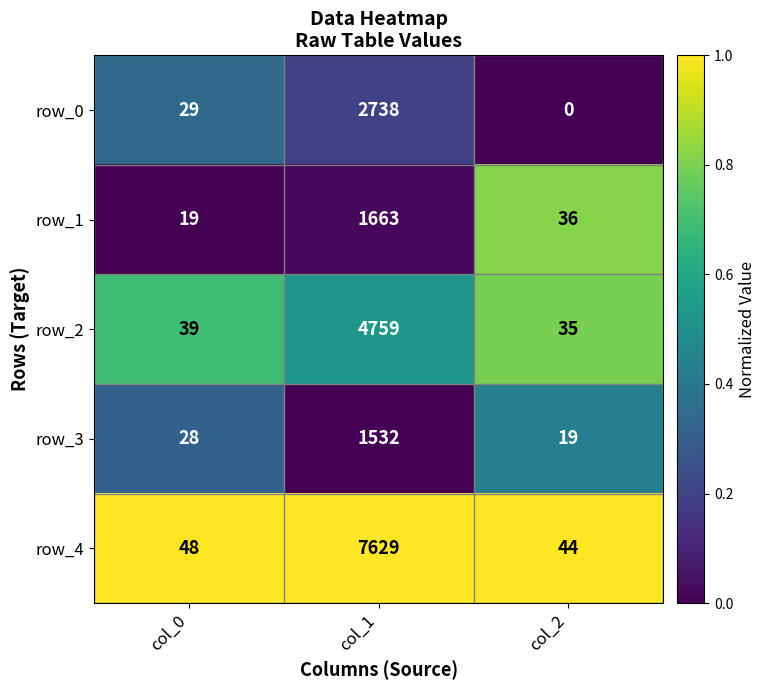

Which category has the highest value across all series?

col_1